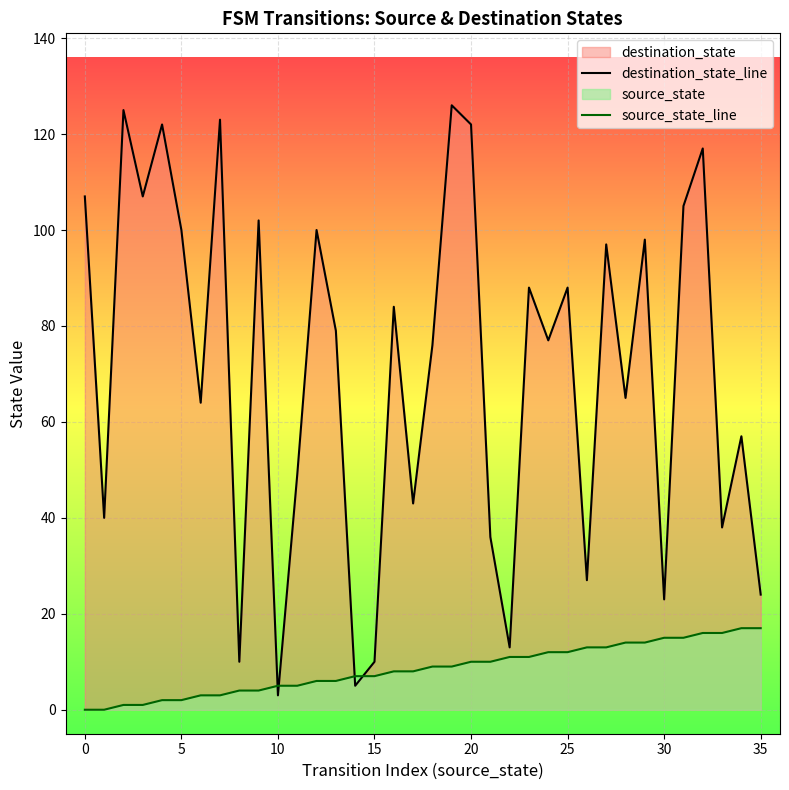

At which label does source_state_line reach its peak?

34